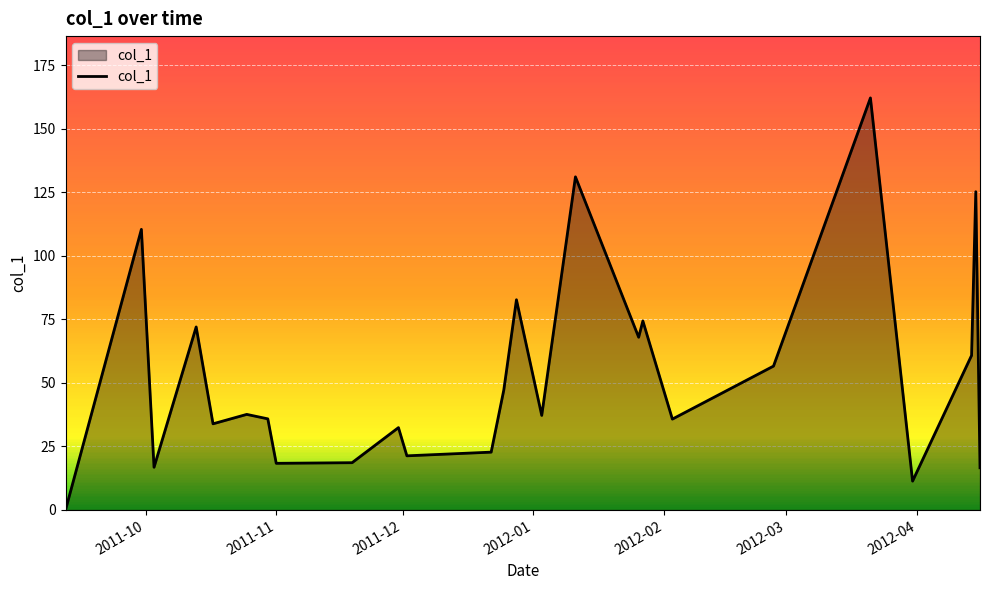

What is the difference between the maximum and minimum values?

162.1